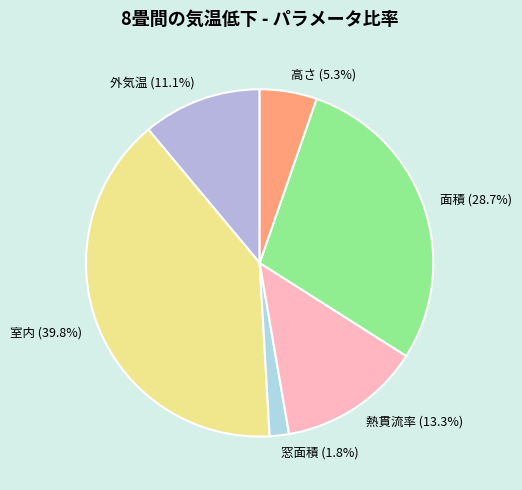

To the nearest percent, what is the combined percentage of 窓面積 and 面積?

30%